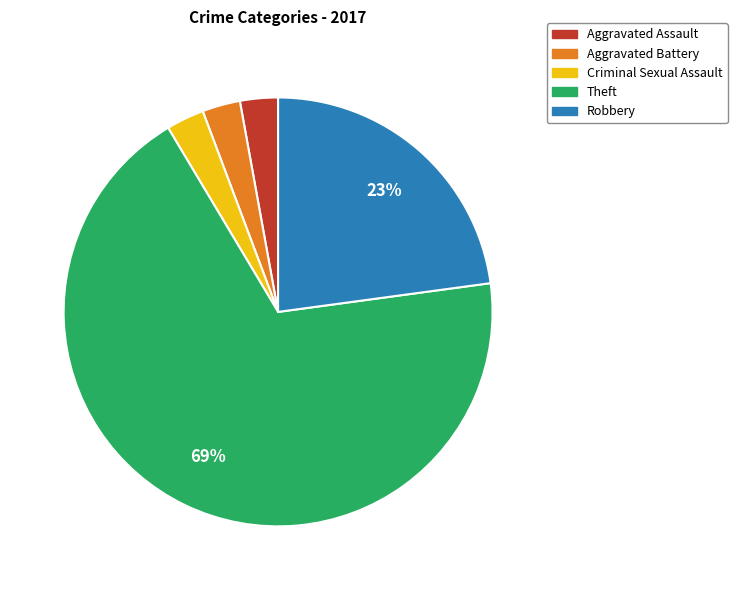

To the nearest percent, what is the average slice percentage?

20%